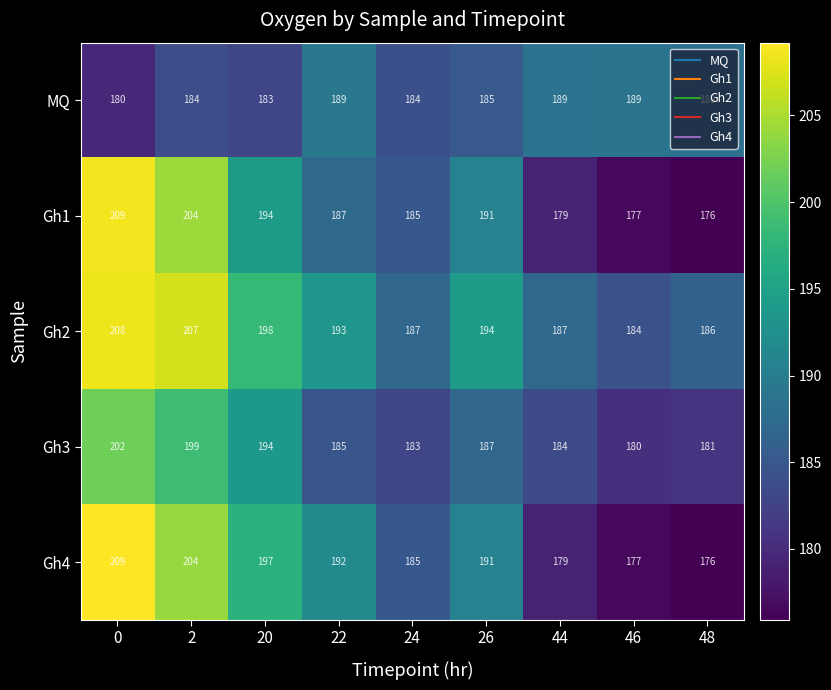

Which series has the largest total across all categories?

Gh2